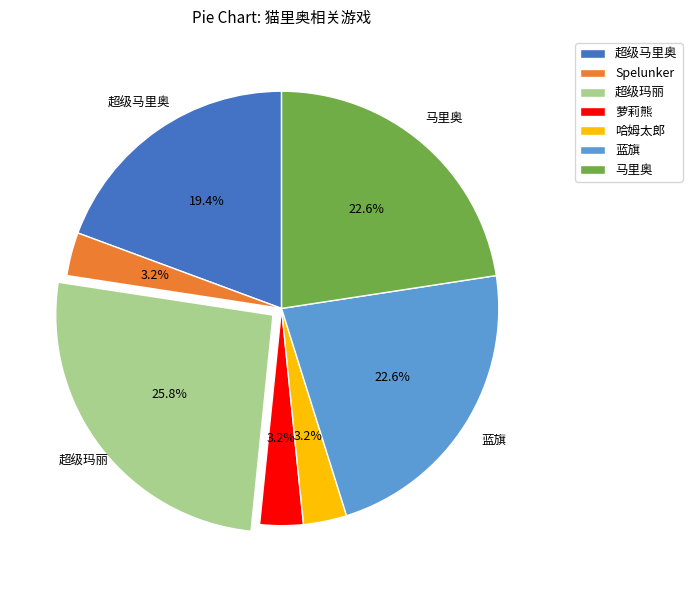

What percentage do 萝莉熊 and 马里奥 together represent?

25.8%